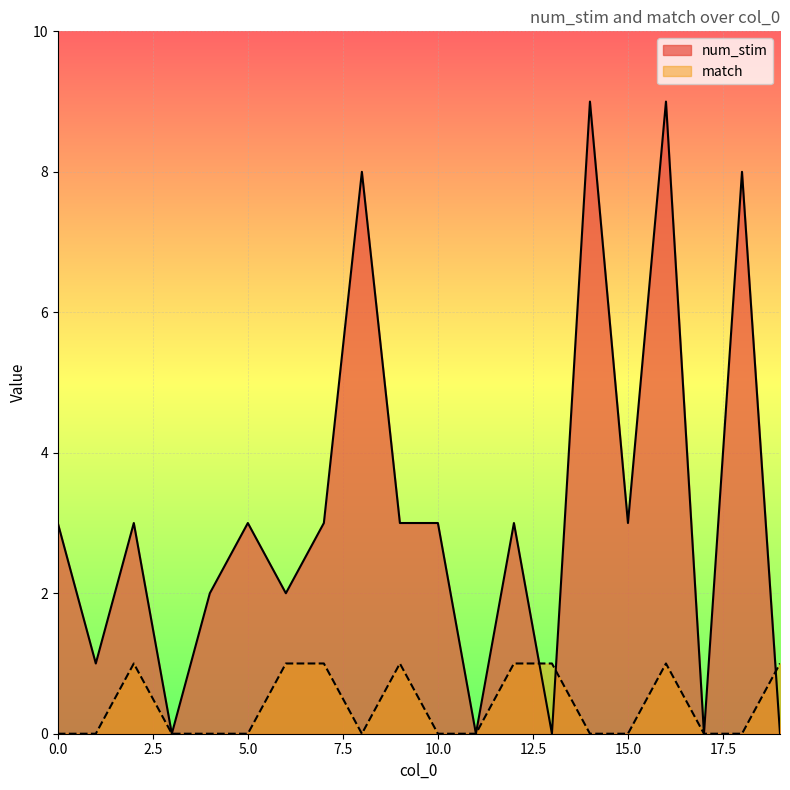

The num_stim series shows 0 at 13. True or false?

True